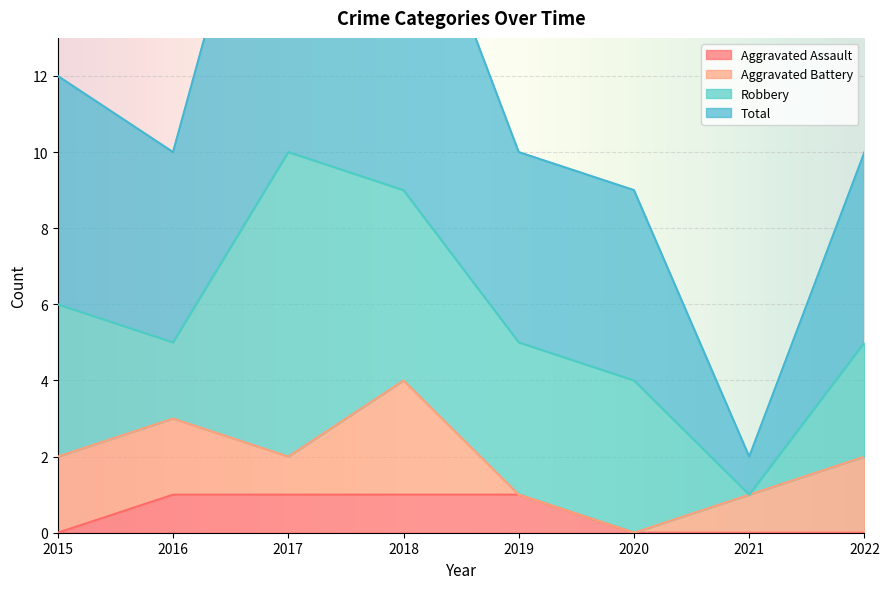

Is it true that Aggravated Assault equals 1 at 2019?

True